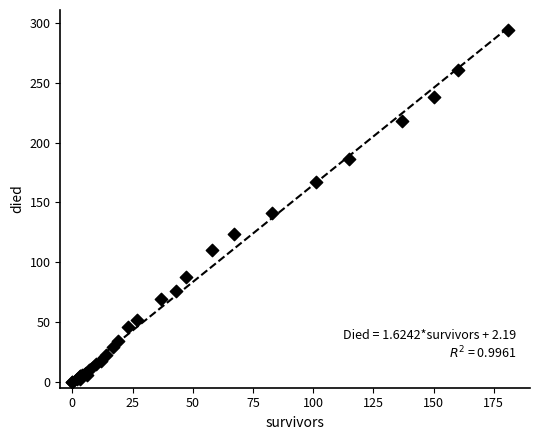

What Y value in the scatter plot is closest to 147?

141